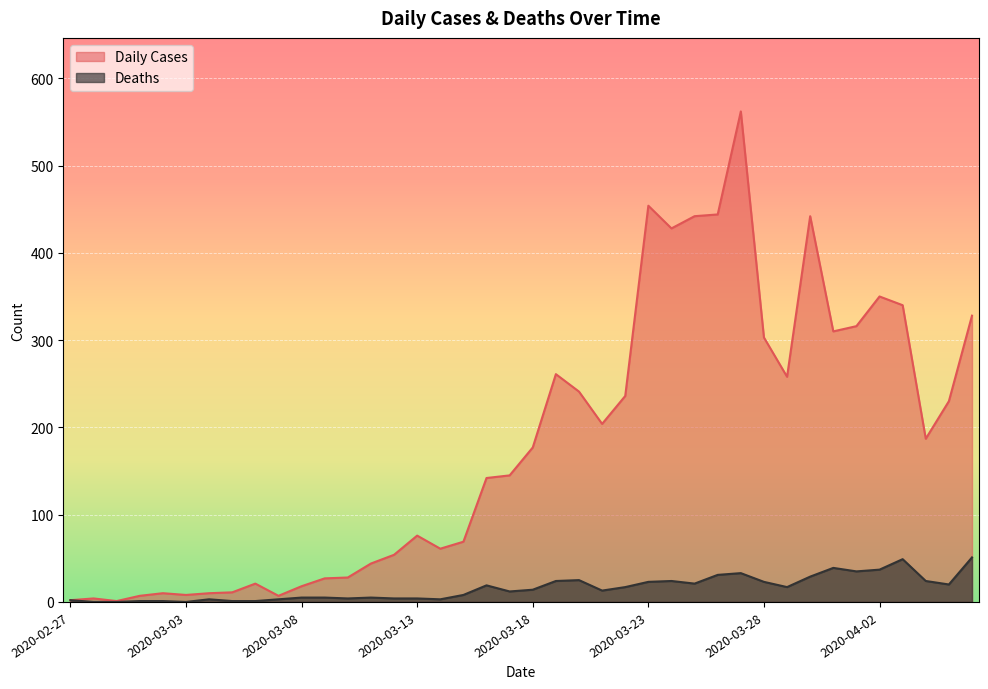

Is it true that Deaths equals 5 at 2020-03-13?

False